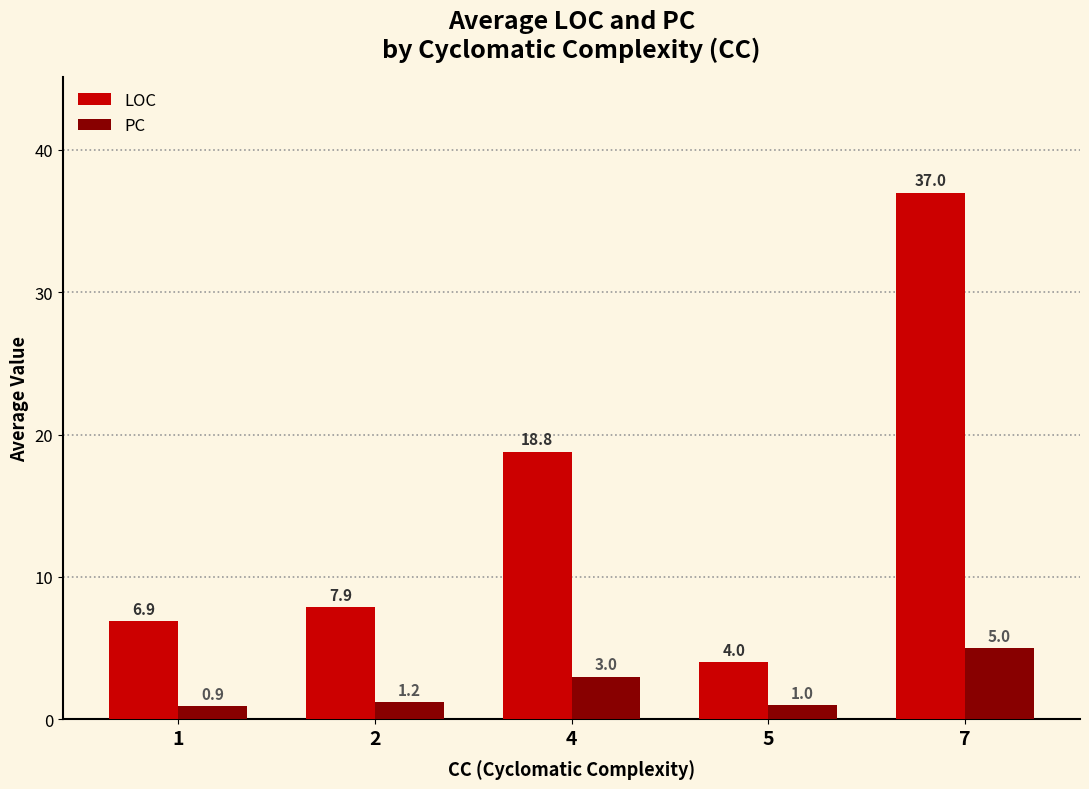

Rank the series at 2 from highest to lowest value.

LOC, PC